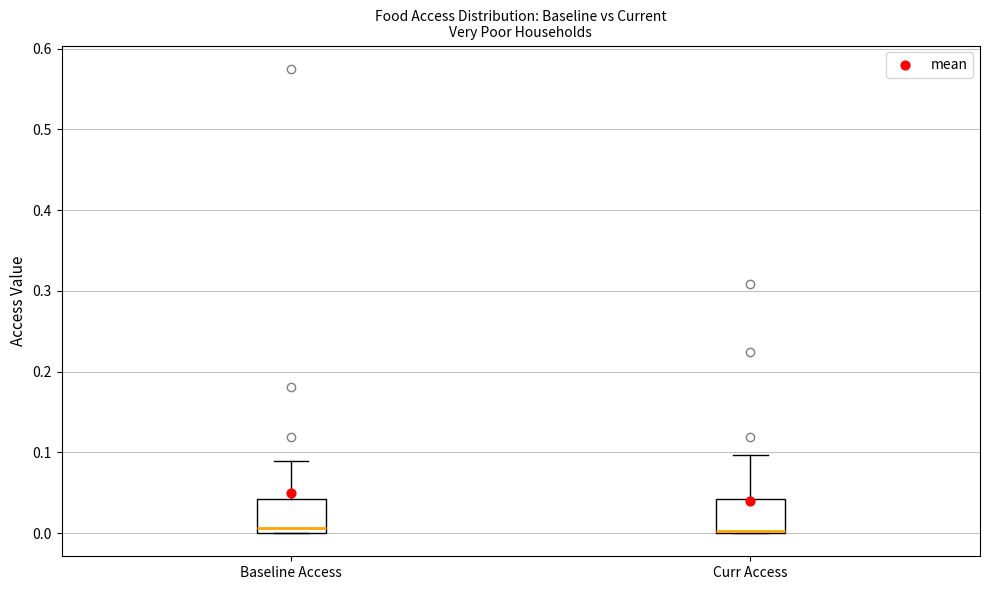

Reading left to right, transcribe this box plot: for each box, give where its median line is, the range the box spans, and where its two whiskers end, as read against the y-axis. The values are not printed on the chart, so give them approximately, as read against the axis.

Baseline Access: median 0.01, box 0.00 to 0.04, whiskers 0.00 to 0.09
Curr Access: median 0.00, box 0.00 to 0.04, whiskers 0.00 to 0.10